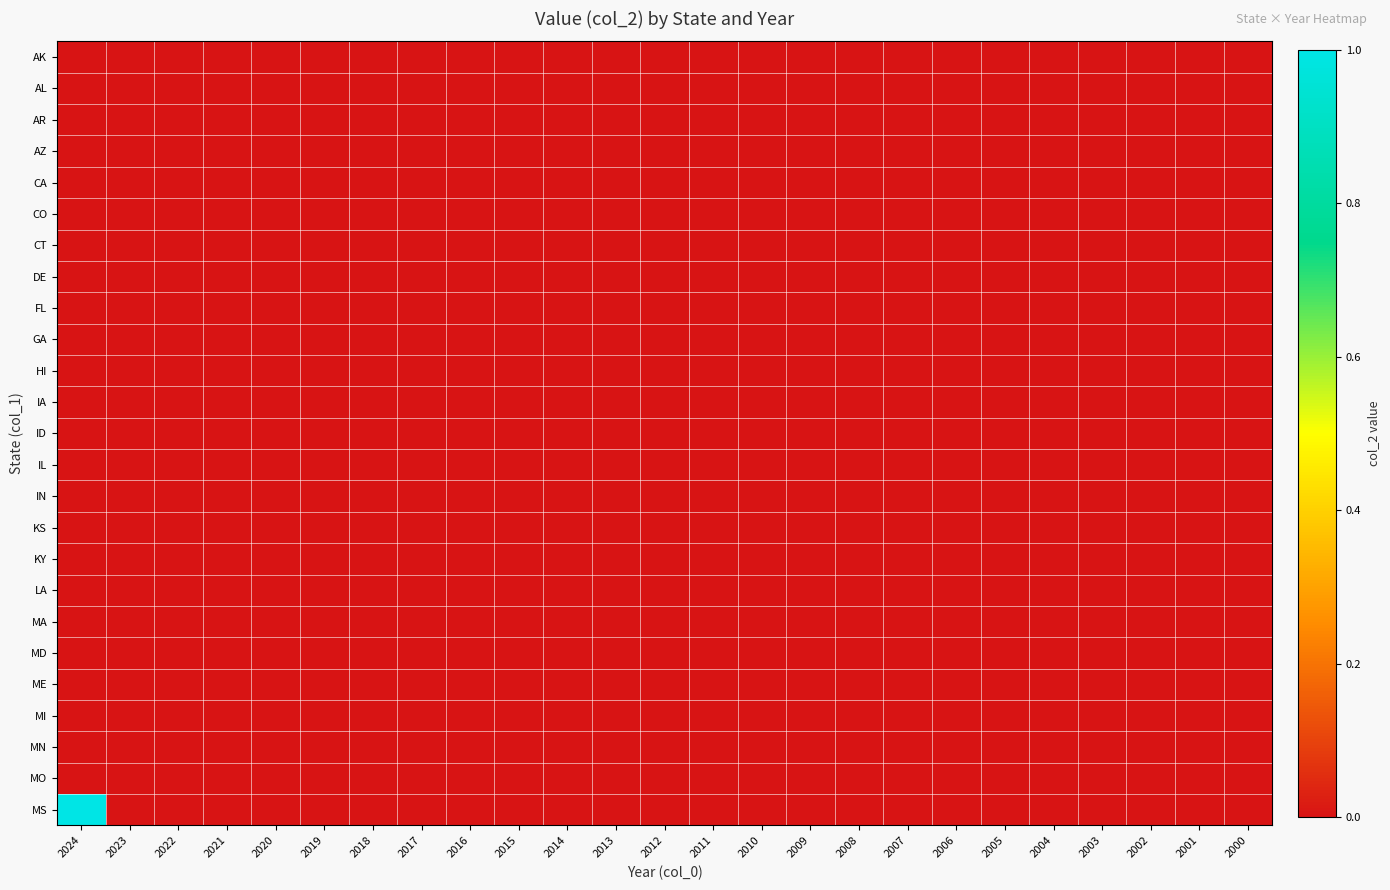

At how many categories does at least one series exceed 0?

1